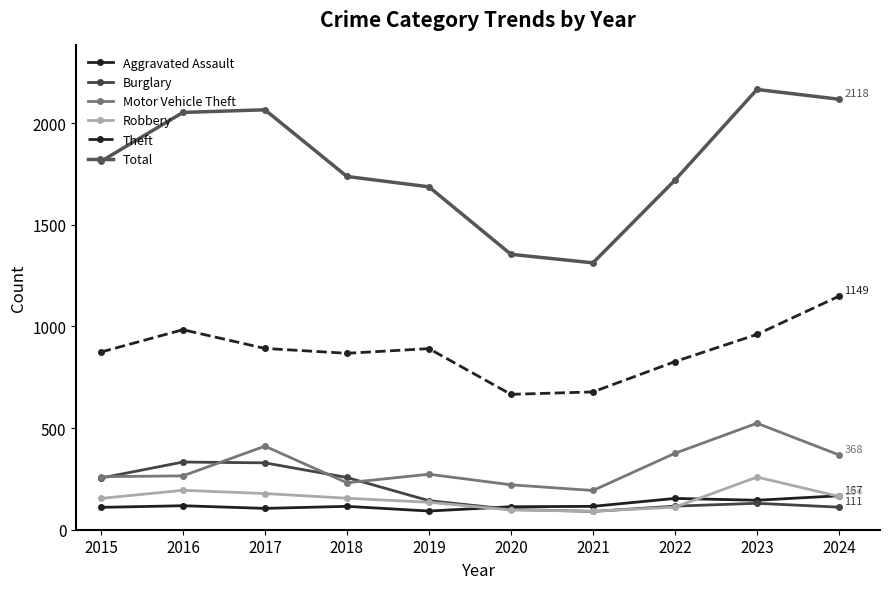

Rank the series at 2016 from lowest to highest value.

Aggravated Assault, Robbery, Motor Vehicle Theft, Burglary, Theft, Total